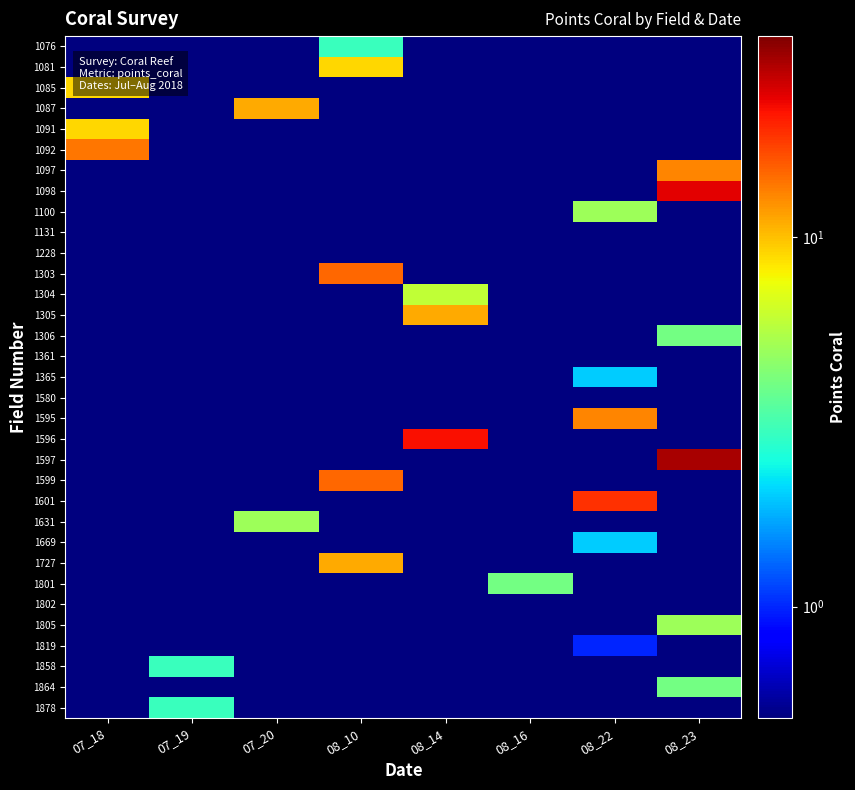

Which series changed the most between 08_14 and 08_22?

1596